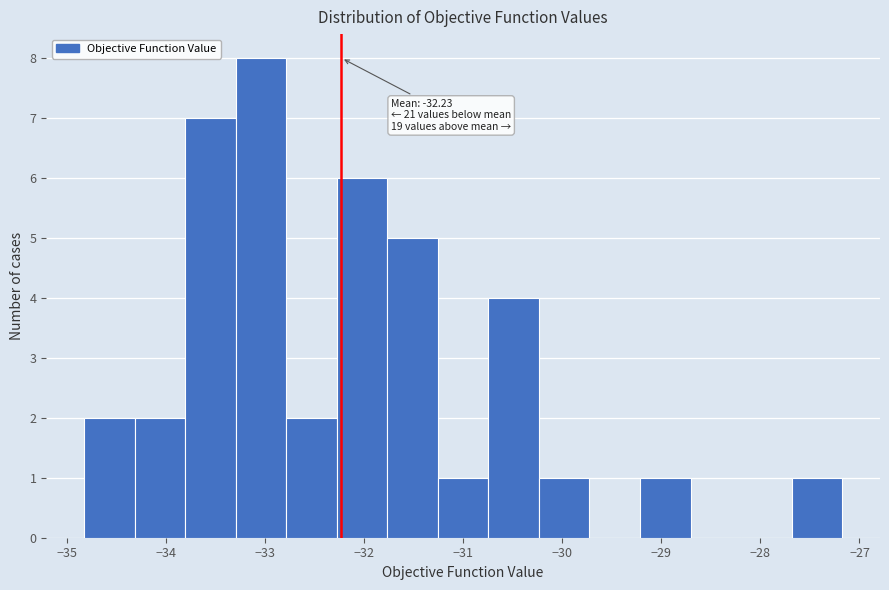

Which range on the x-axis has the tallest bar?

-33.3 to -32.8